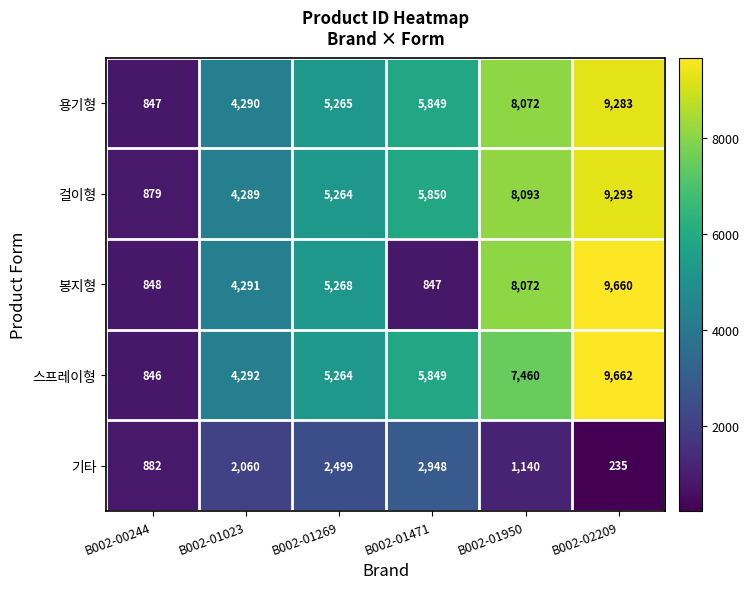

True or false: 스프레이형 has a value of 5264 at B002-01269.

True